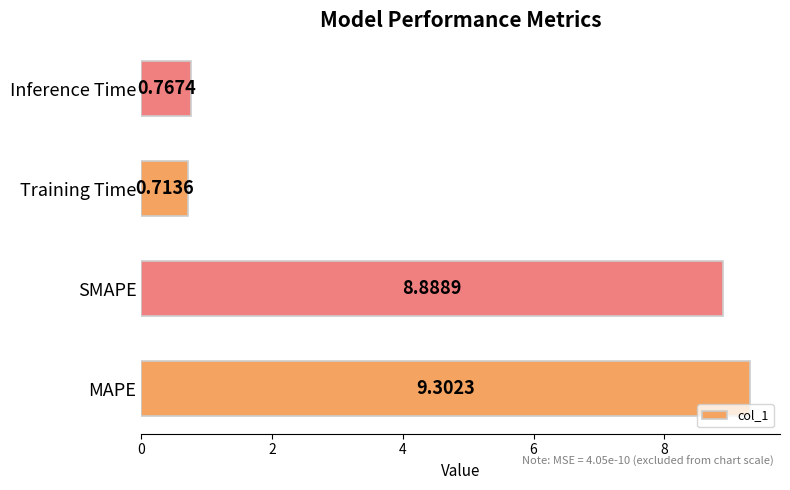

Rank the categories by value from lowest to highest.

Training Time, Inference Time, SMAPE, MAPE